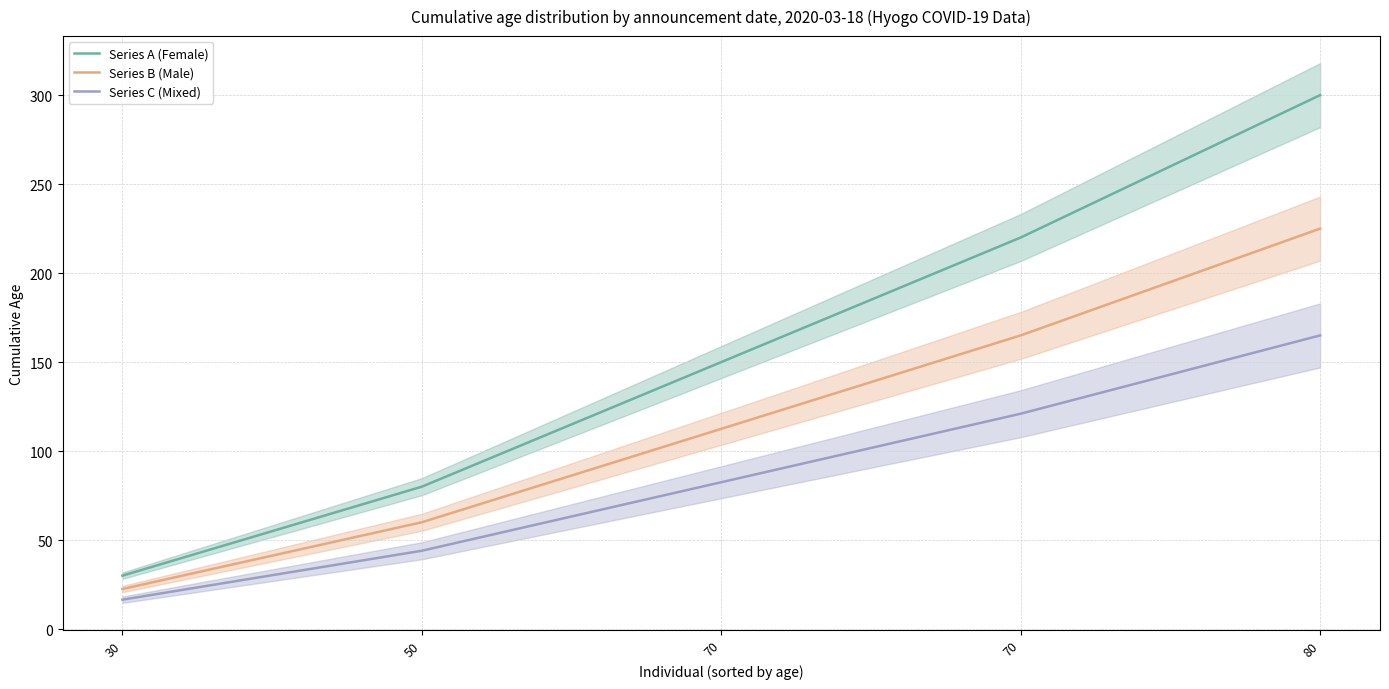

Does the chart display data point markers on the line(s)?

No